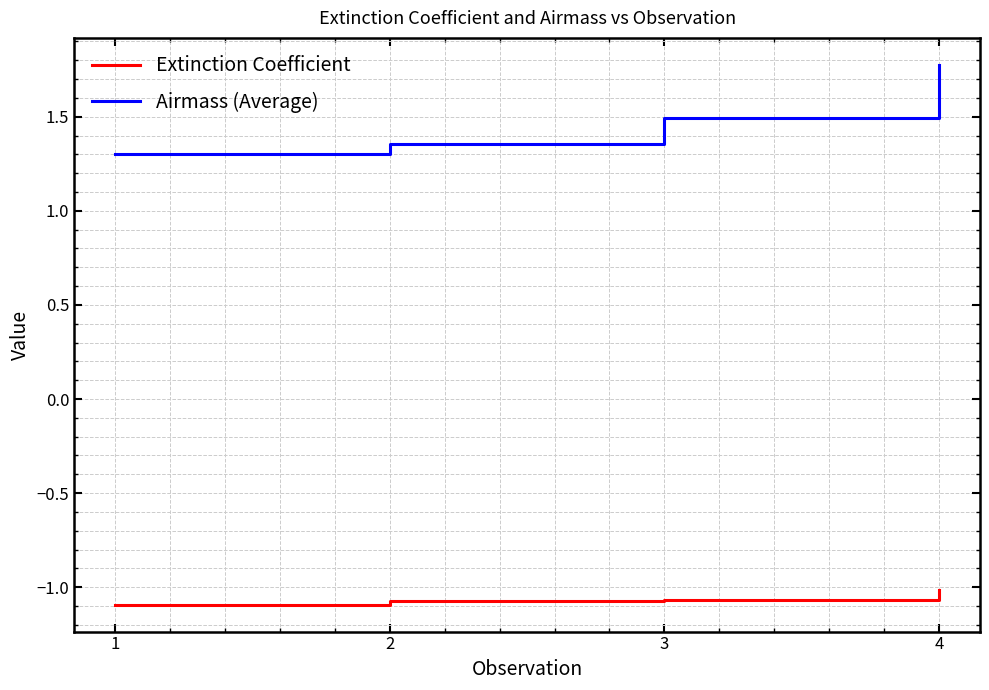

What is the difference between the Extinction Coefficient values at 1 and 4?

0.1